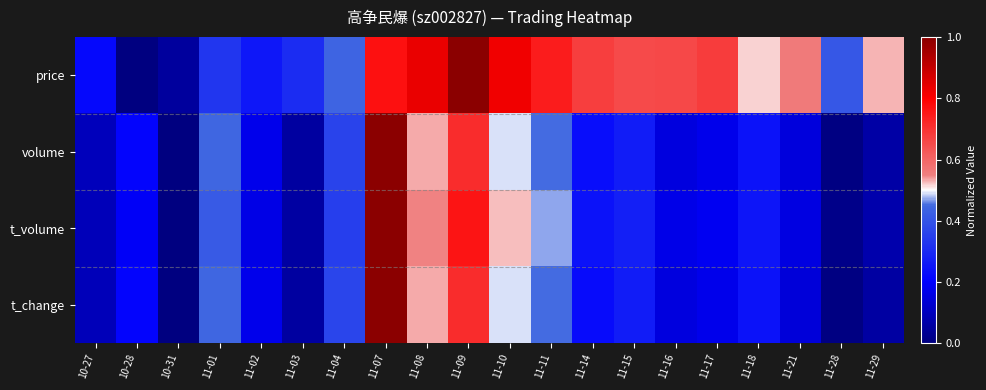

At which category does the chart reach its peak across all series?

11-09